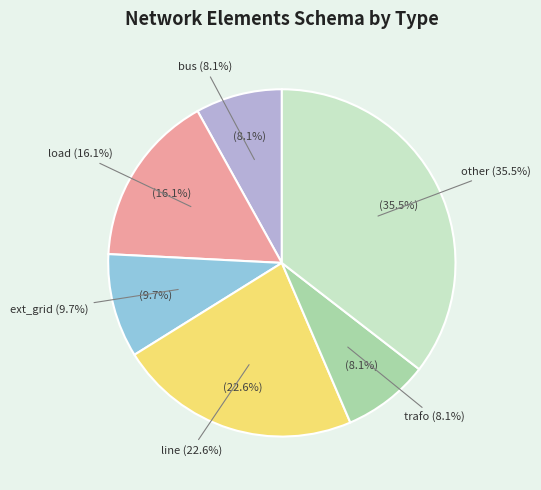

Approximately how many times larger is the value at ext_grid compared to line?

0.4